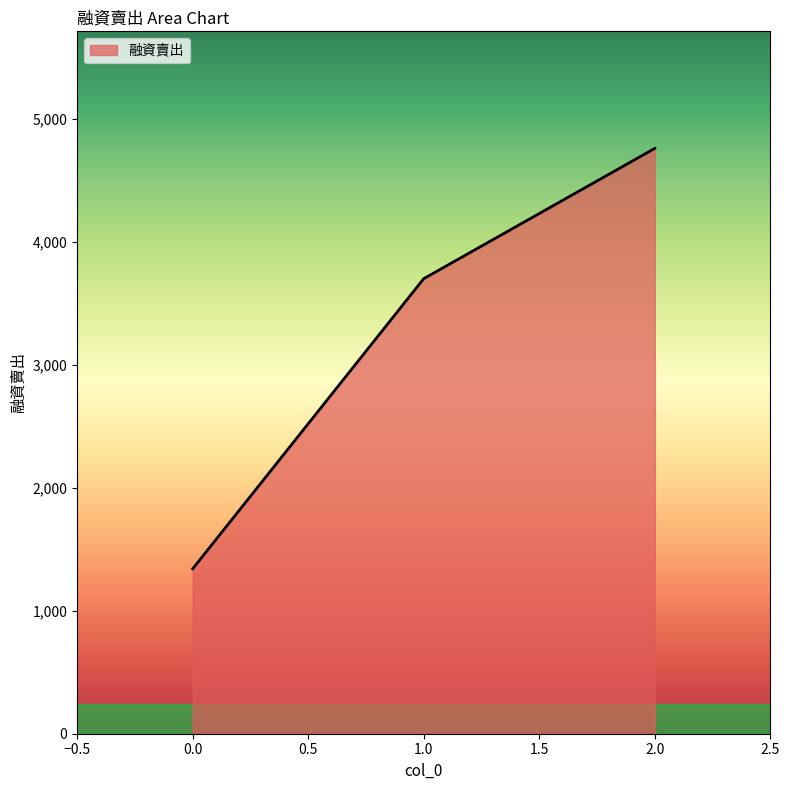

Reading left to right, list all the values displayed in this chart.

0.0=1342	1.0=3703	2.0=4763